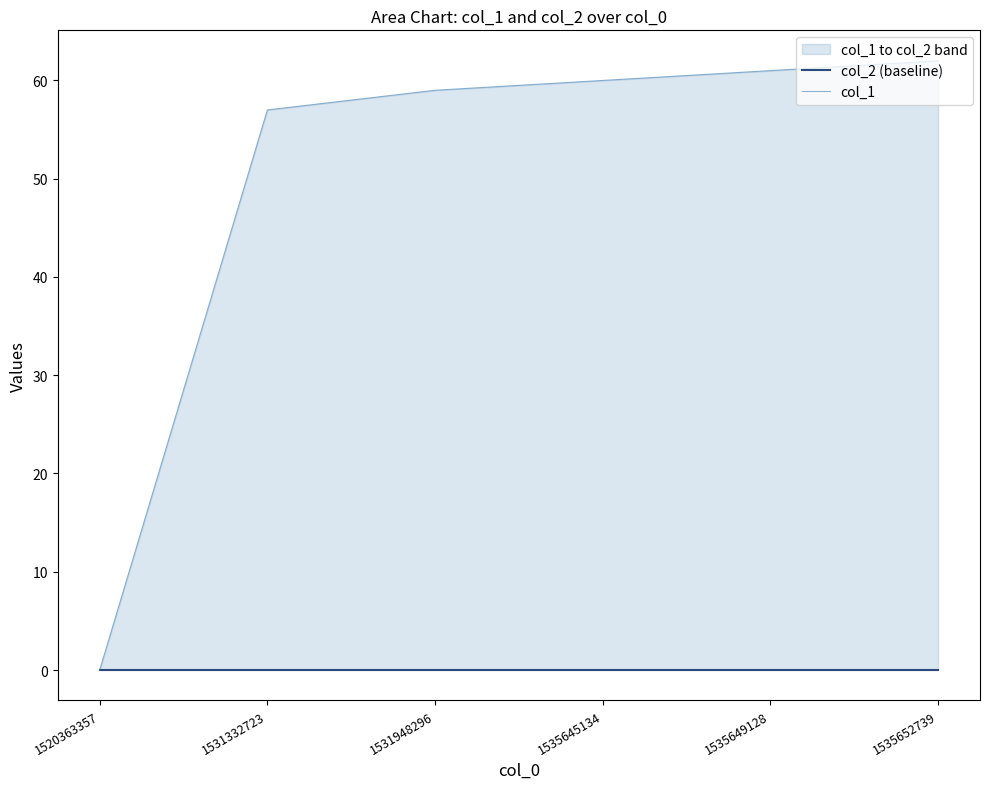

Reading left to right, list all the values displayed in this chart.

col_2 (baseline): 1520363357=0	1531332723=0	1531948296=0	1535645134=0	1535649128=0	1535652739=0
col_1: 1520363357=0	1531332723=57	1531948296=59	1535645134=60	1535649128=61	1535652739=62